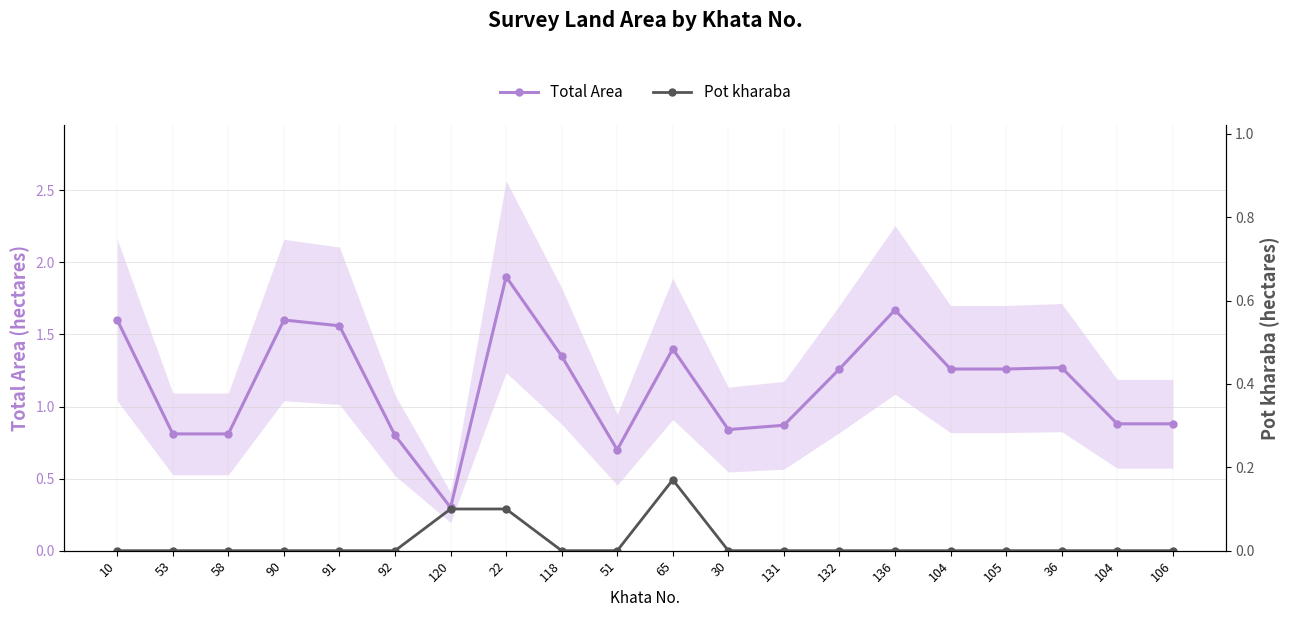

Between 105 and 104, which is larger?

105